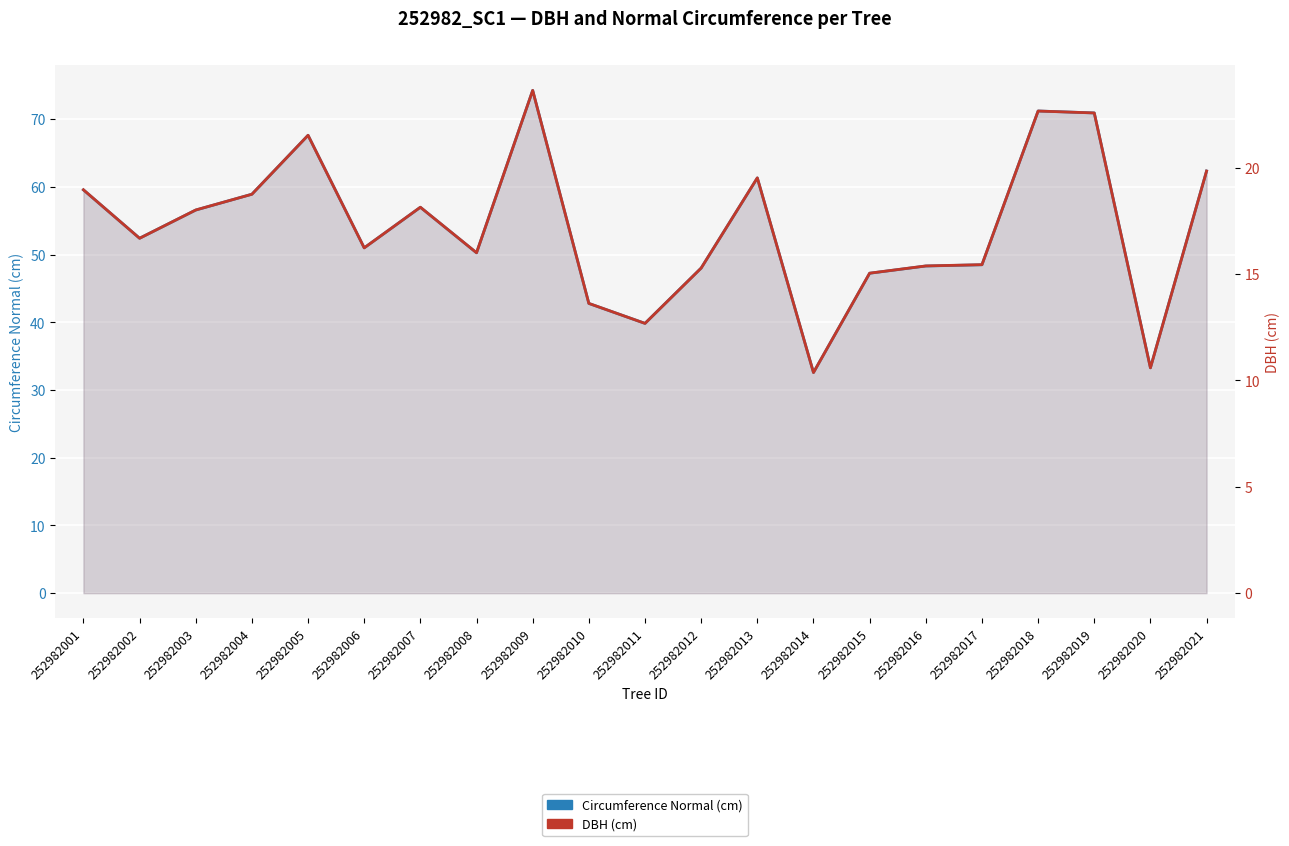

Which series changed the most between 252982007 and 252982014?

Circumference Normal (cm)